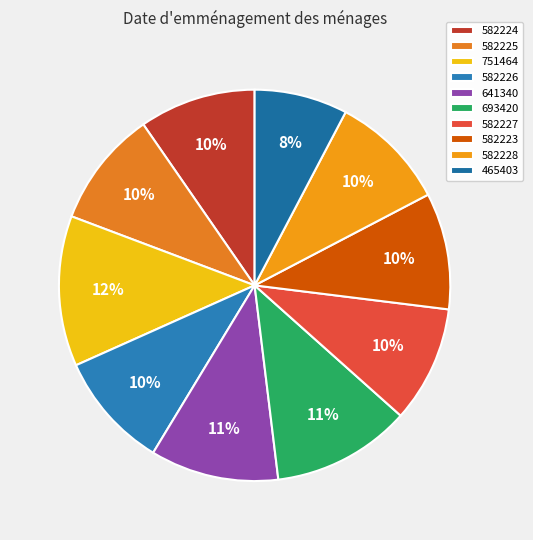

Rank the categories by value from highest to lowest.

751464, 693420, 641340, 582228, 582227, 582226, 582225, 582224, 582223, 465403